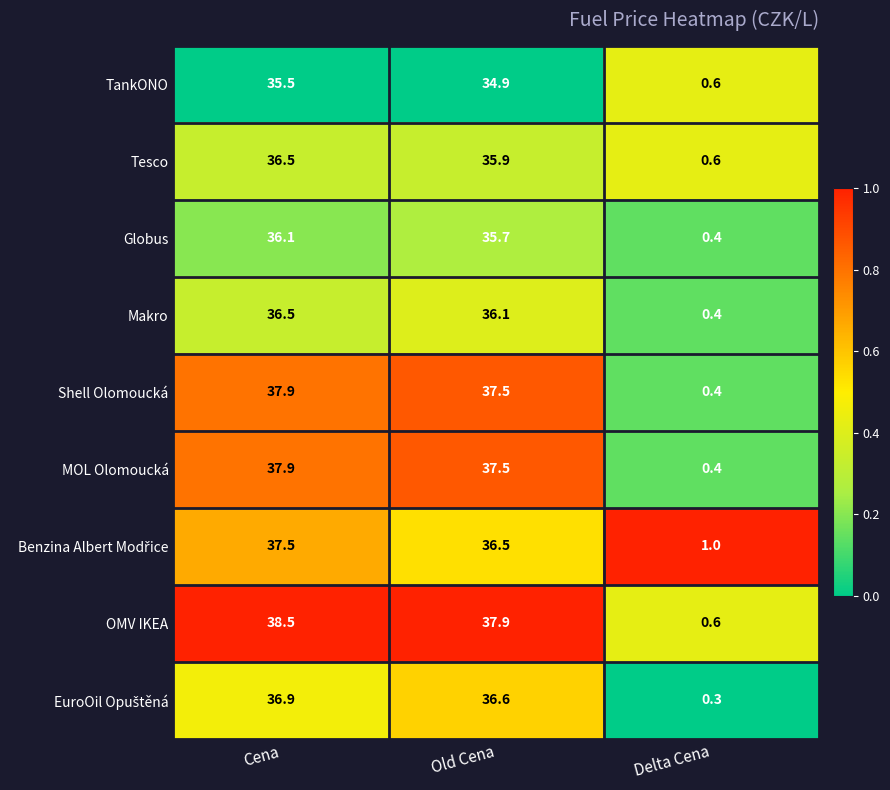

Which category has the lowest value across all series?

Delta Cena